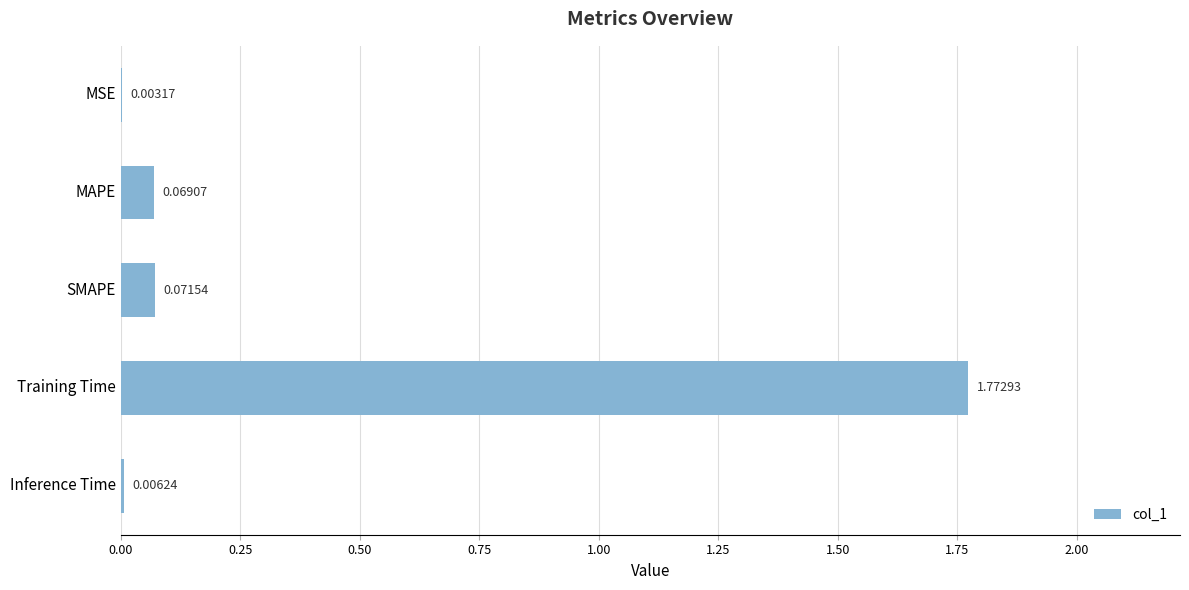

At which label is the value closest to 0?

MSE